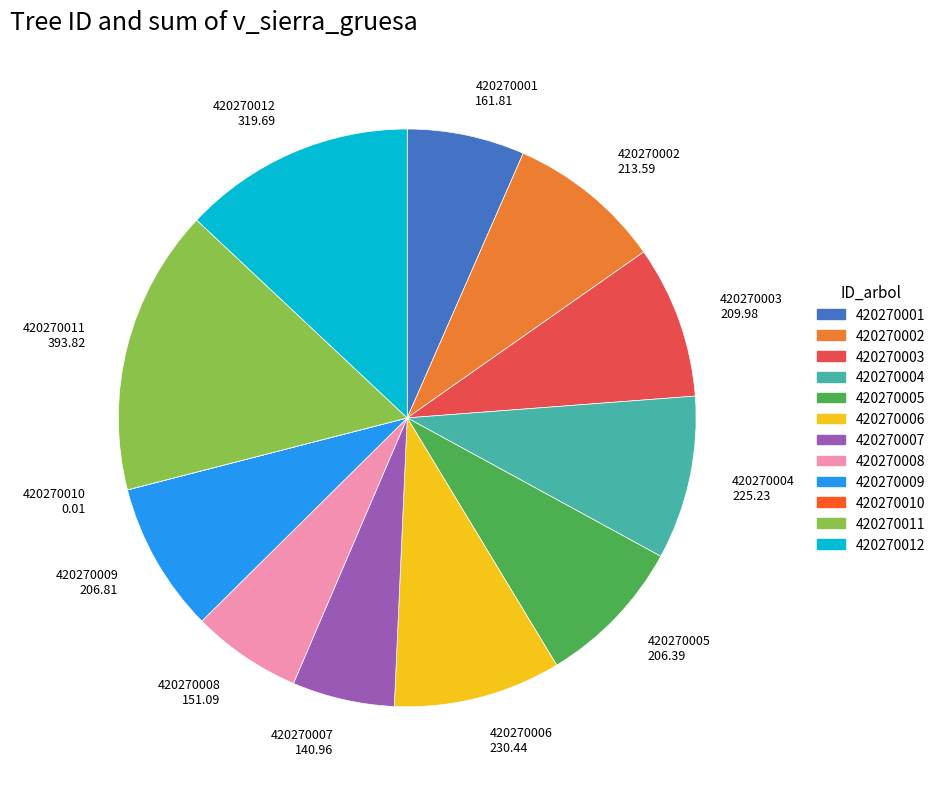

What is the ratio of the value at 420270009 206.81 to the value at 420270004 225.23?

0.9